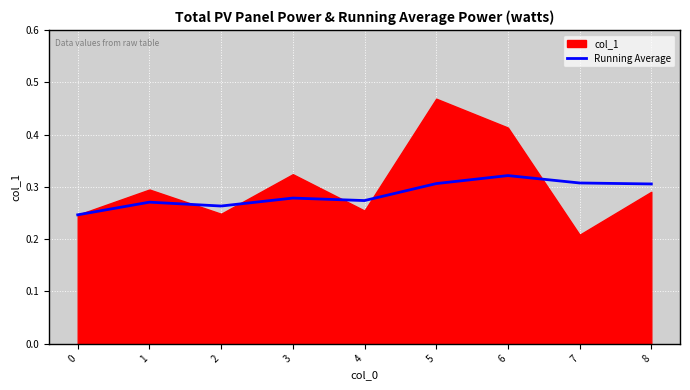

Count the values in the range 0 to 1.

9